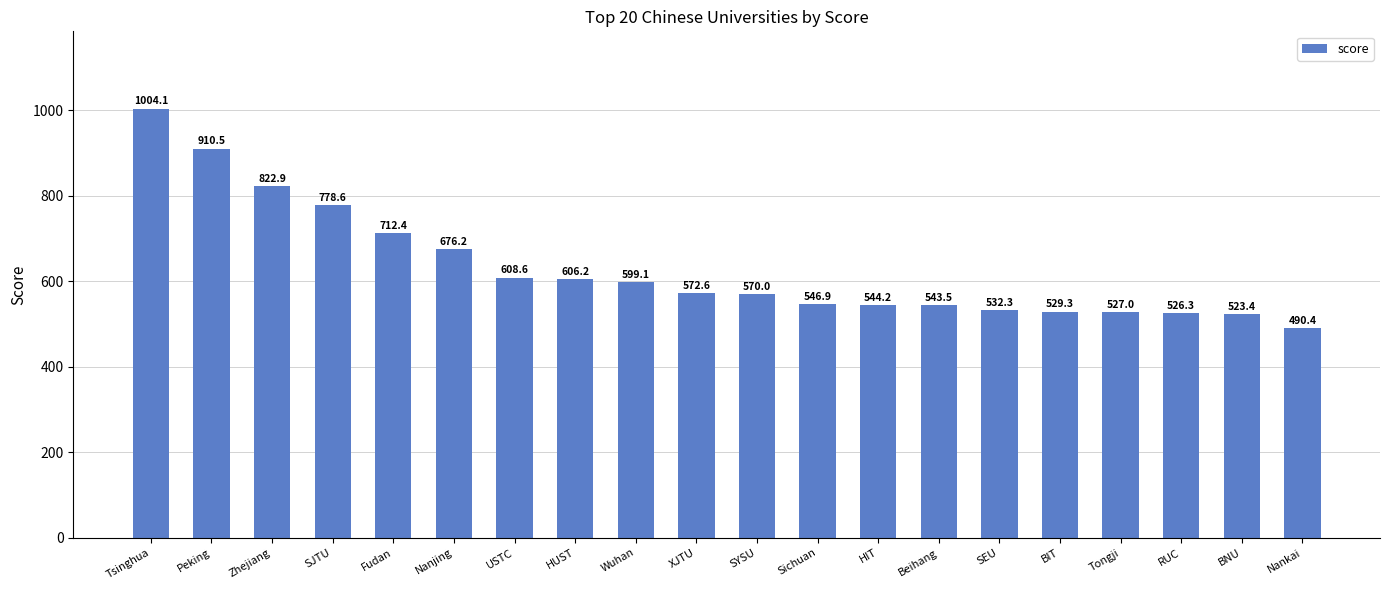

Reading left to right, what are all the values shown in this chart?

Tsinghua=1004.1	Peking=910.5	Zhejiang=822.9	SJTU=778.6	Fudan=712.4	Nanjing=676.2	USTC=608.6	HUST=606.2	Wuhan=599.1	XJTU=572.6	SYSU=570.0	Sichuan=546.9	HIT=544.2	Beihang=543.5	SEU=532.3	BIT=529.3	Tongji=527.0	RUC=526.3	BNU=523.4	Nankai=490.4